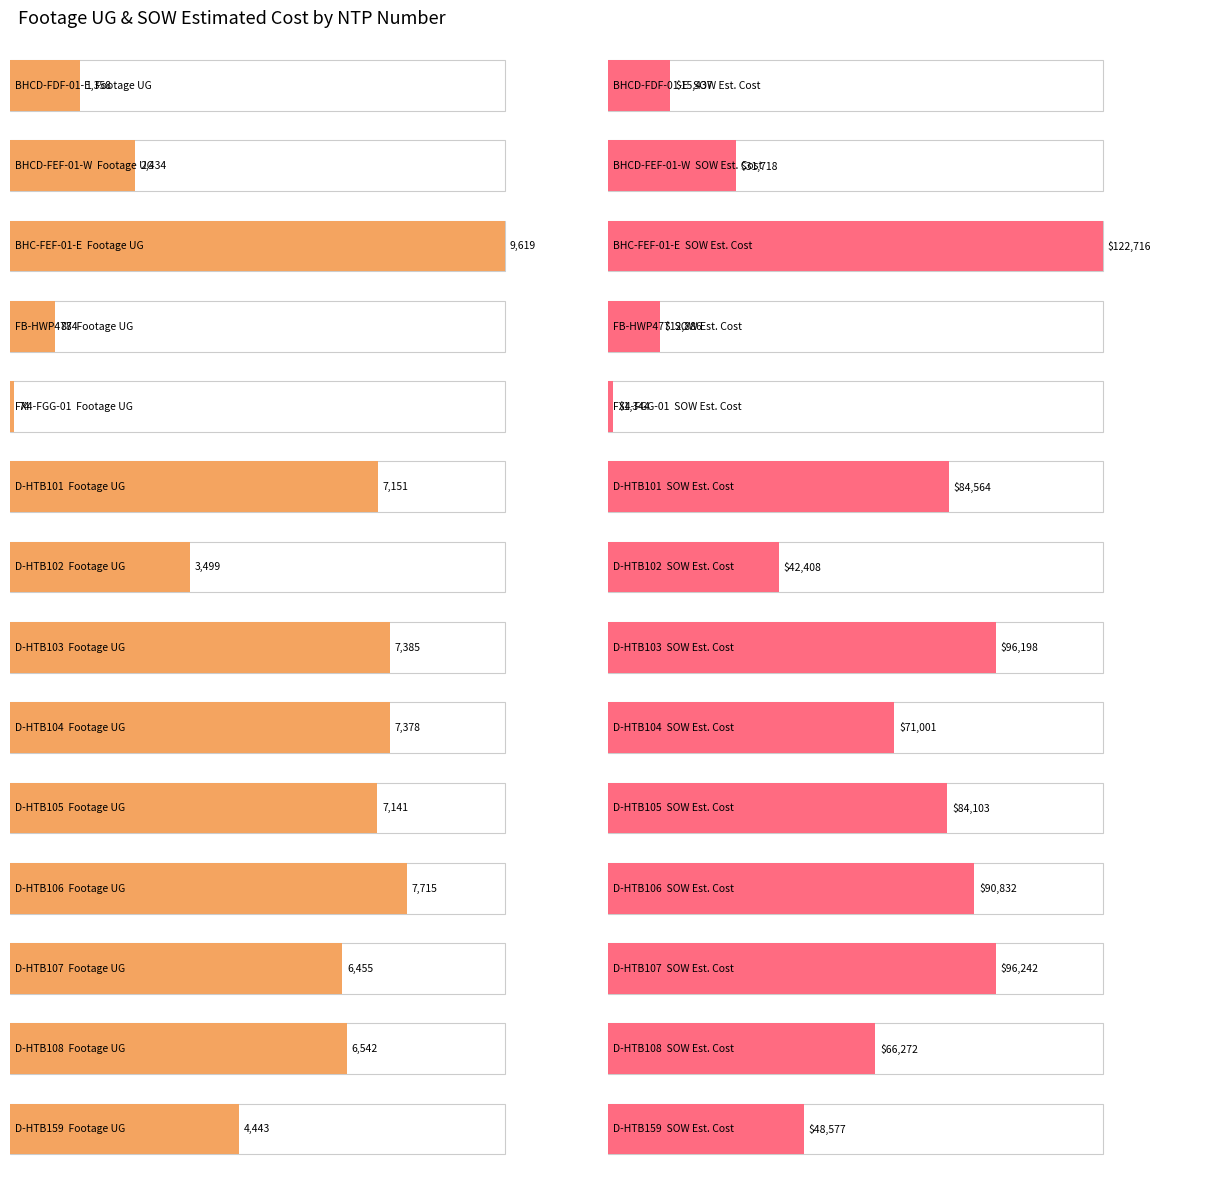

Are the bars horizontal?

Yes